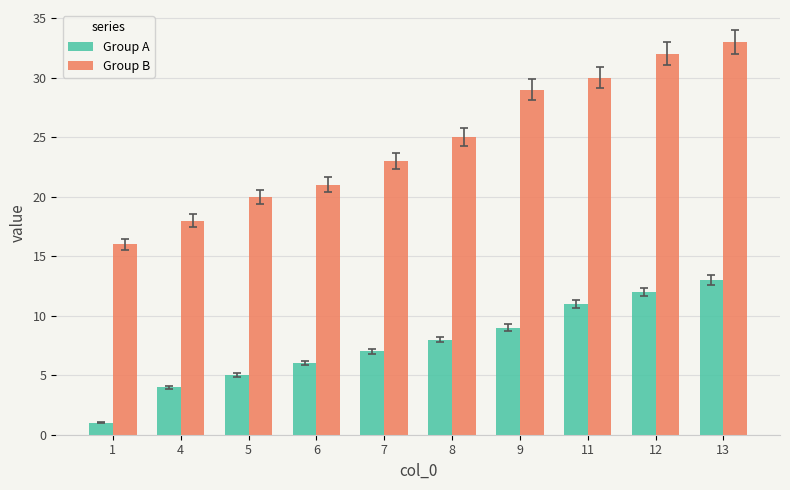

What is the value of the Group A bar at the 2nd from the left?

4